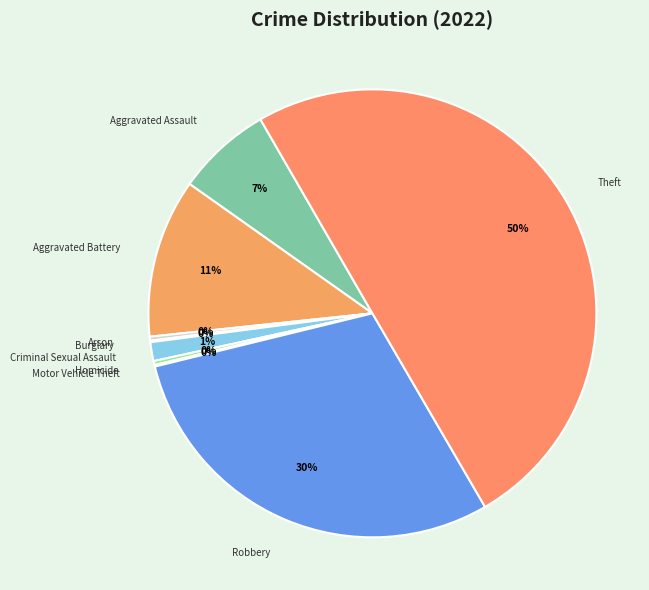

Which slice is the largest?

Theft